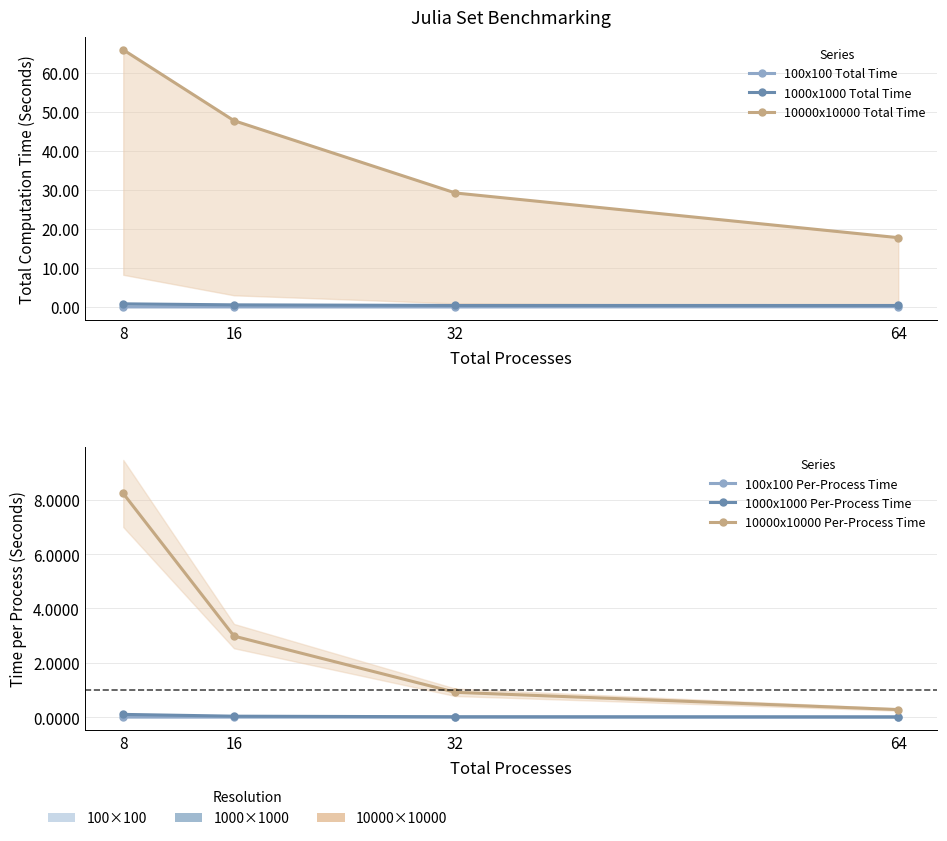

How many lines are shown in the chart?

6